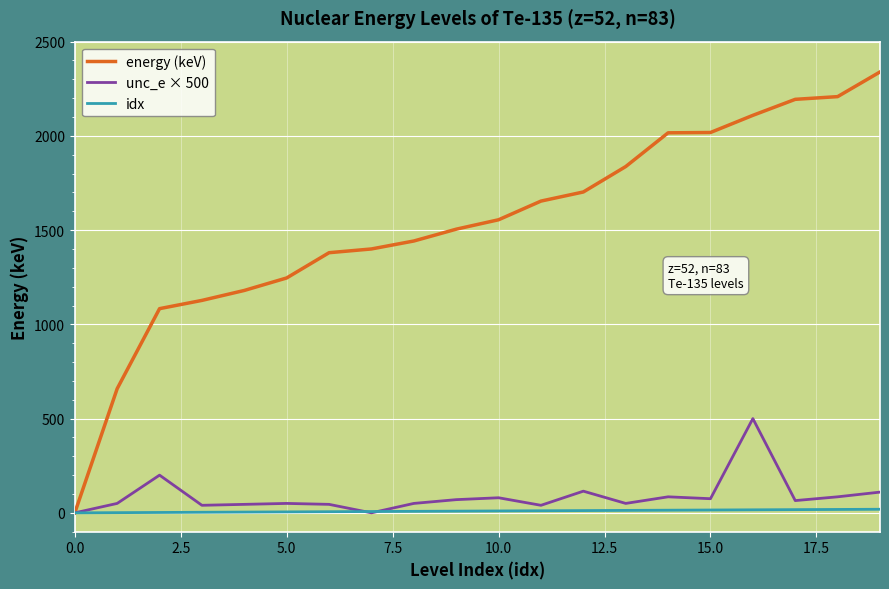

At how many categories does at least one series exceed 2274?

1